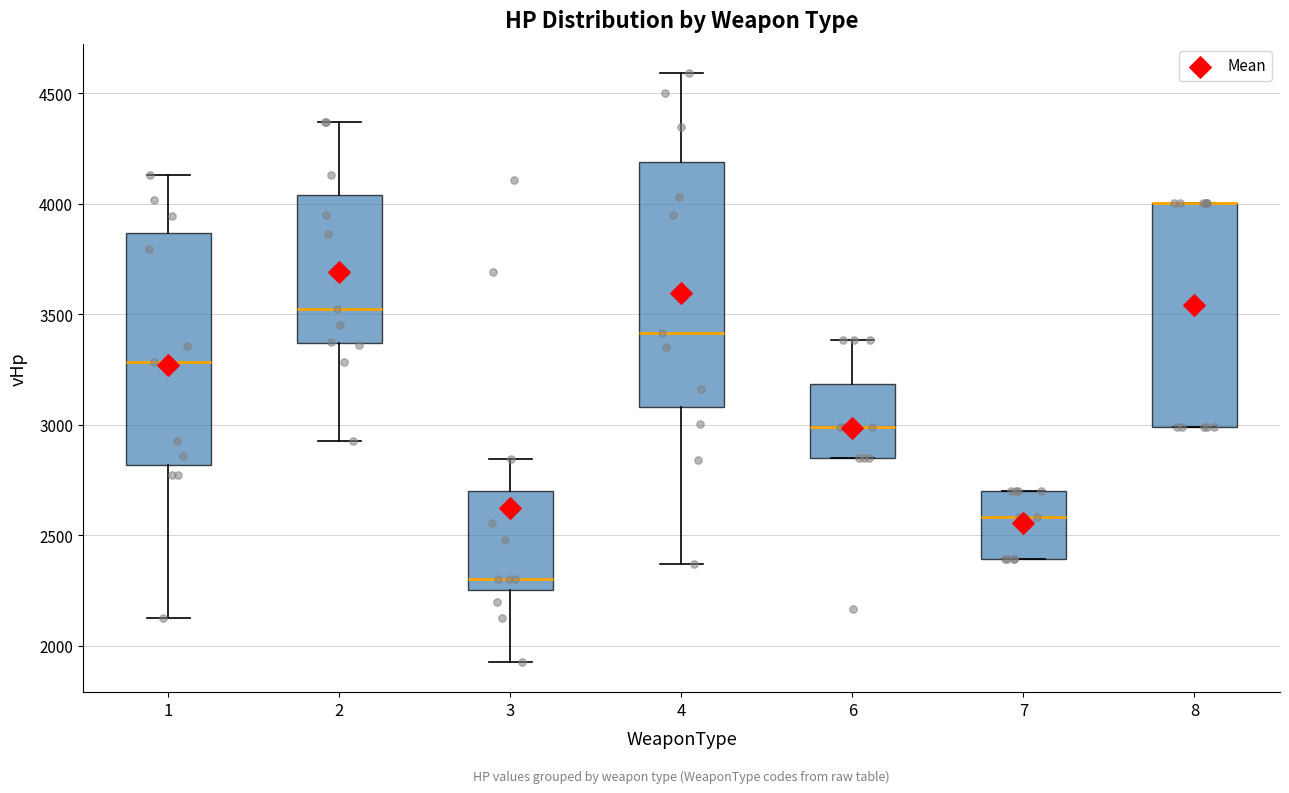

Where is the lower edge of the box at x = 8 on the y-axis? The values are not printed on the chart, so give them approximately, as read against the axis.

3000